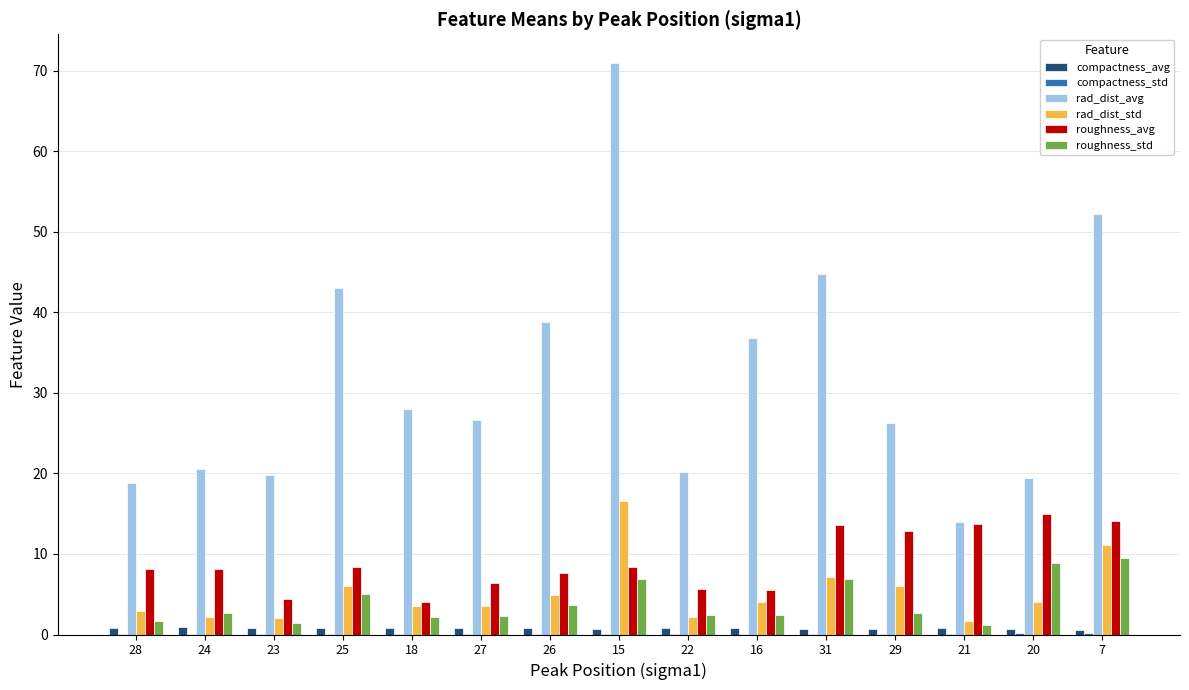

Which series has the largest range (max minus min)?

rad_dist_avg